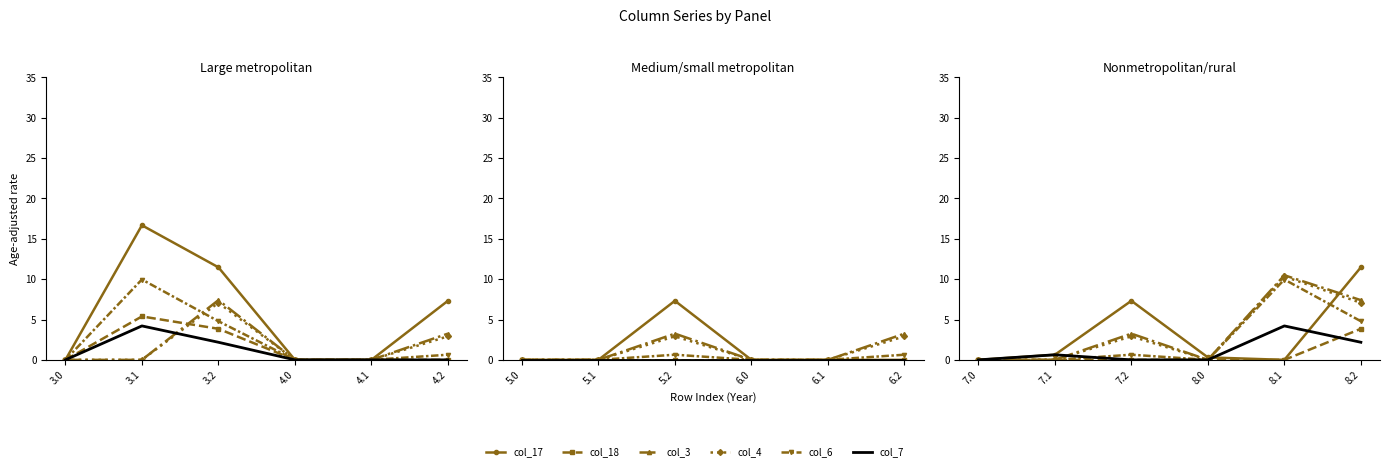

How many lines are shown in the chart?

6